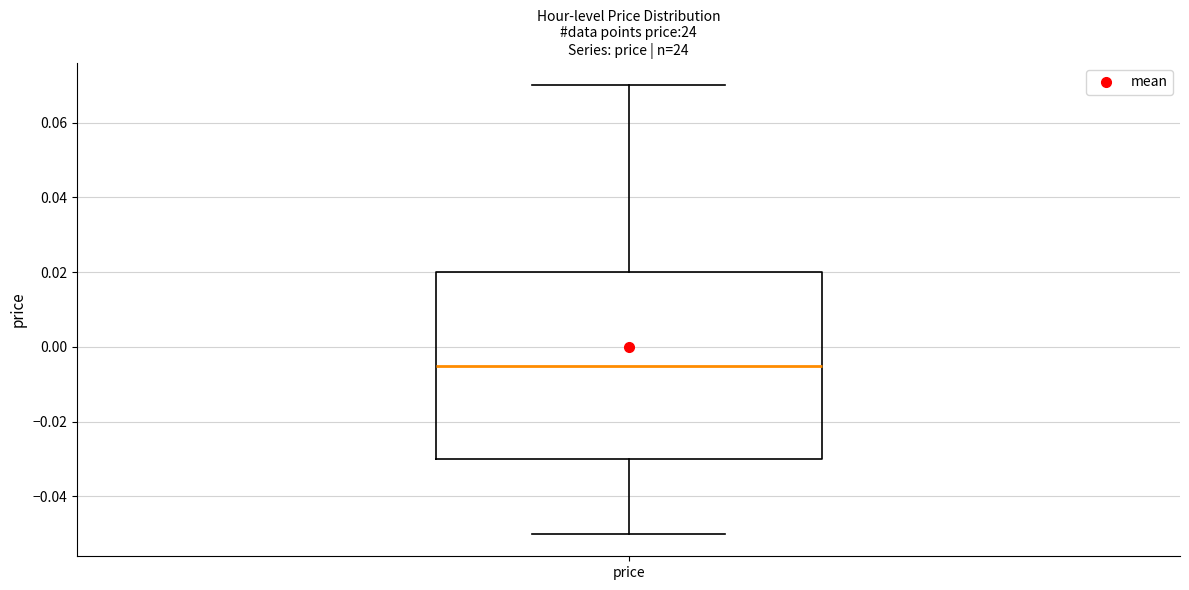

Transcribe this box plot: give where the median line is, the range the box spans, and where the two whiskers end, as read against the y-axis. The values are not printed on the chart, so give them approximately, as read against the axis.

median -0.004, box -0.030 to 0.020, whiskers -0.050 to 0.070